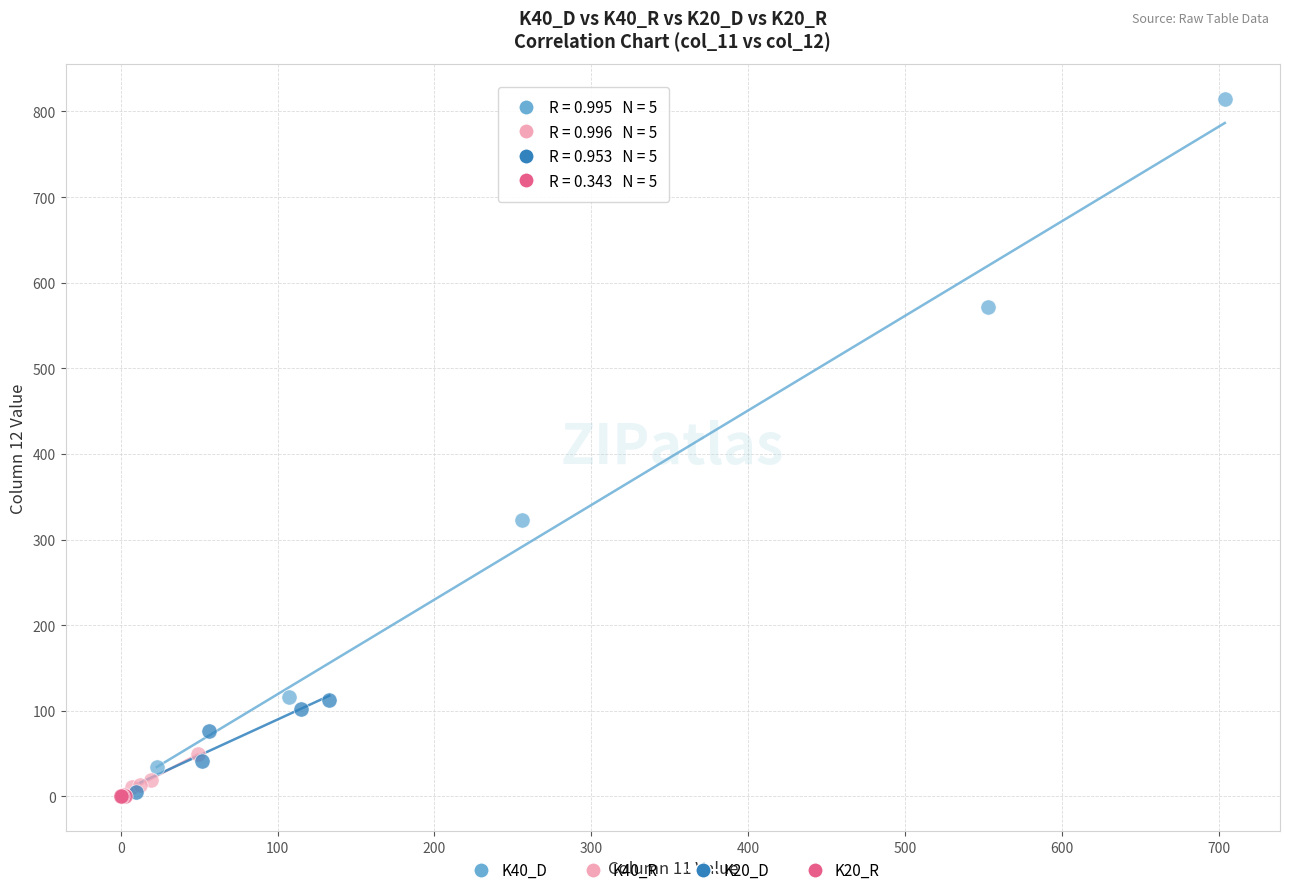

Which series has the largest Y range (max minus min)?

K40_D